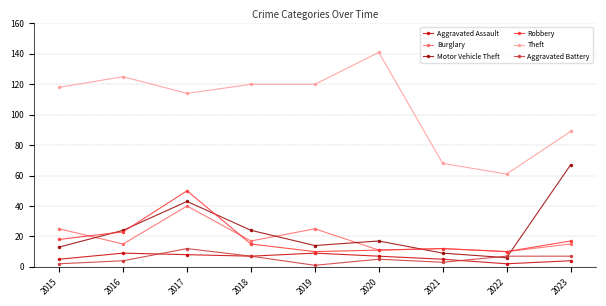

After their last crossing, which series has the higher values: Motor Vehicle Theft or Aggravated Battery?

Motor Vehicle Theft